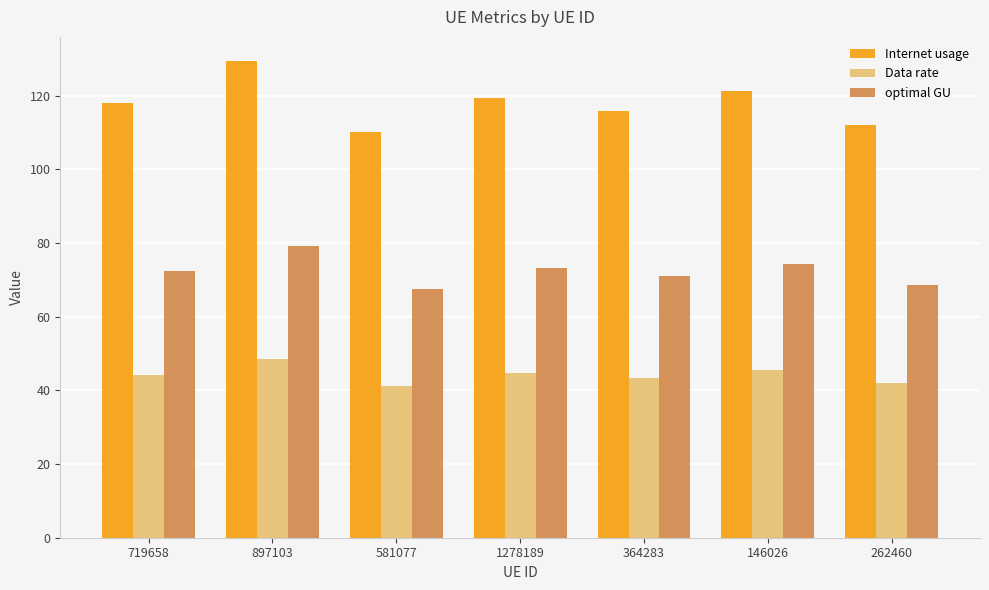

Which series has the largest total across all categories?

Internet usage